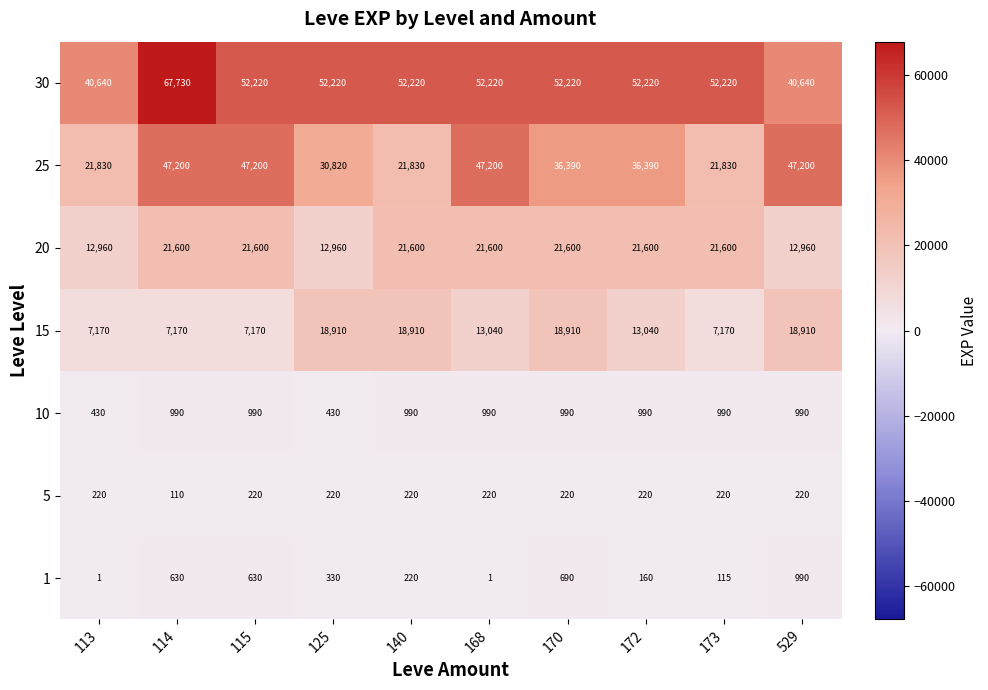

Is it true that 15 equals 7170 at 113?

True